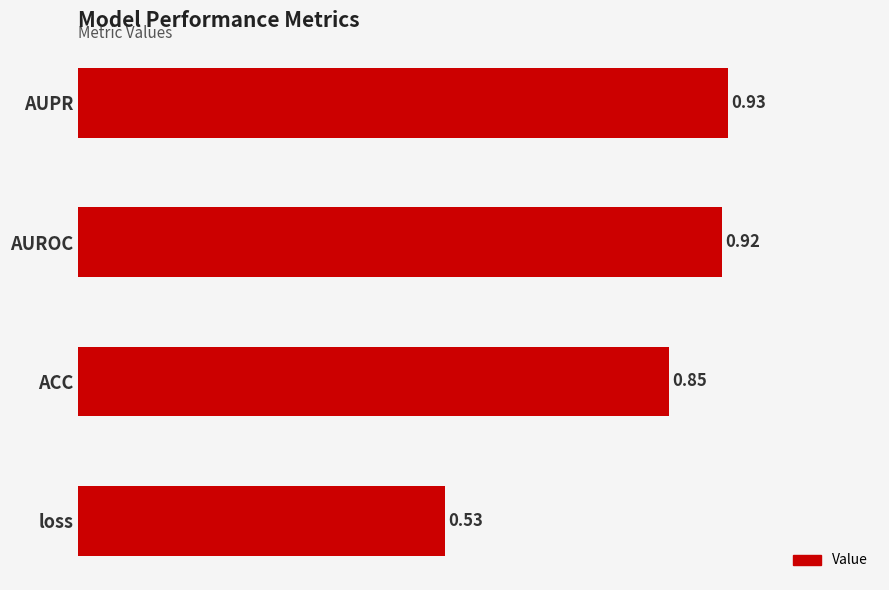

What is the difference between the maximum and minimum values?

0.4